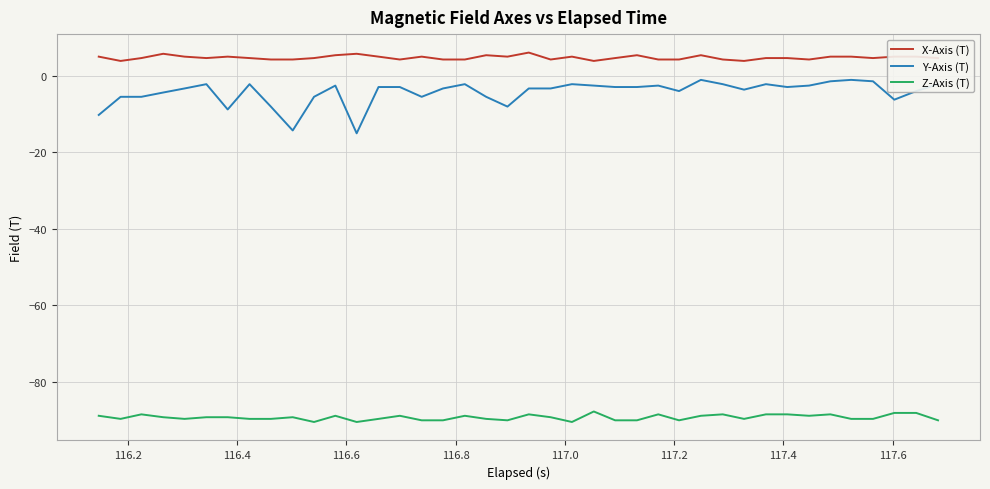

What is the lowest value of the Z-Axis (T) series?

-90.6